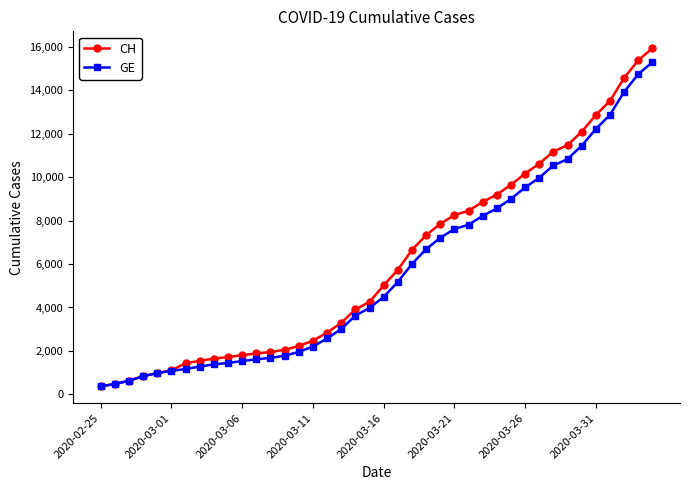

Is this an area chart (filled region under the line)?

No